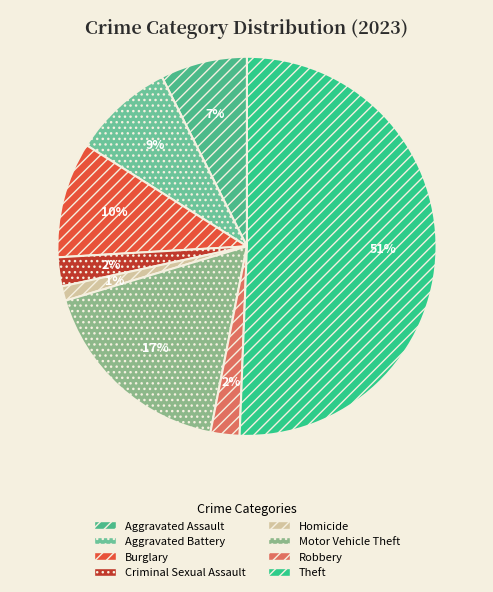

Which slice is the largest?

Theft